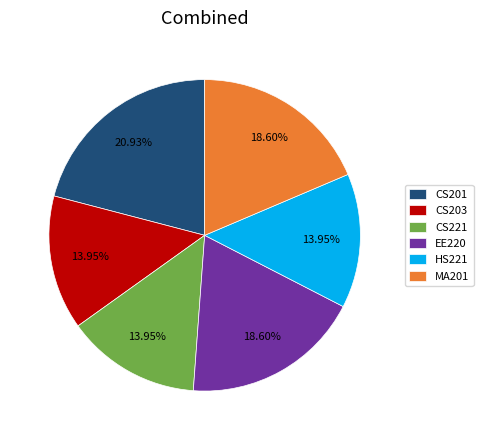

Between MA201 and CS203, which is larger?

MA201